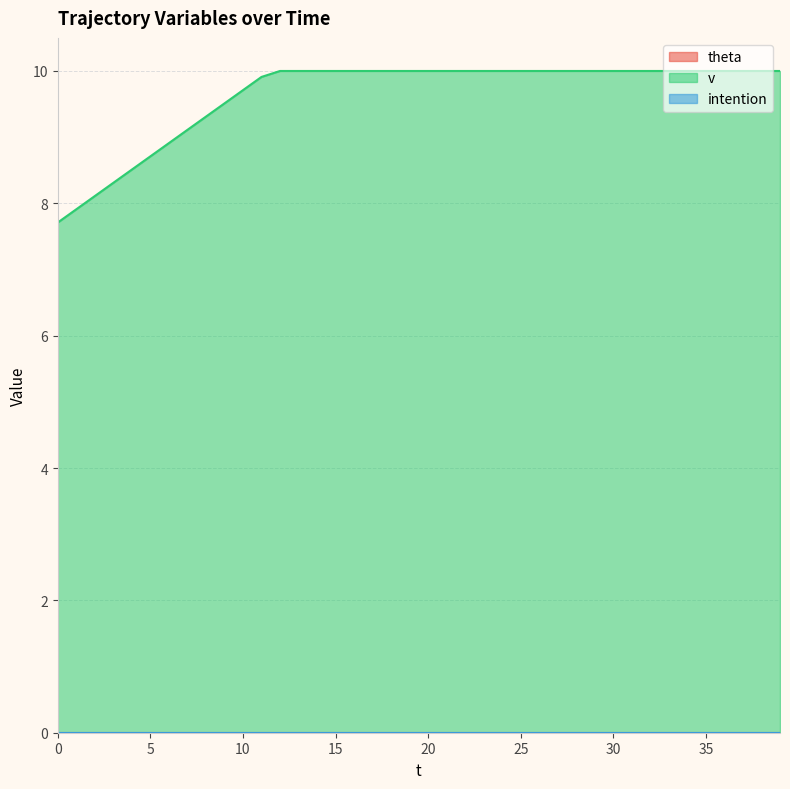

Reading right to left, what are all the values shown in this chart?

theta: 39=0.0	38=0.0	37=0.0	36=0.0	35=0.0	34=0.0	33=0.0	32=0.0	31=0.0	30=0.0	29=0.0	28=0.0	27=0.0	26=0.0	25=0.0	24=0.0	23=0.0	22=0.0	21=0.0	20=0.0	19=0.0	18=0.0	17=0.0	16=0.0	15=0.0	14=0.0	13=0.0	12=0.0	11=0.0	10=0.0	9=0.0	8=0.0	7=0.0	6=0.0	5=0.0	4=0.0	3=0.0	2=0.0	1=0.0	0=0.0
v: 39=10.0	38=10.0	37=10.0	36=10.0	35=10.0	34=10.0	33=10.0	32=10.0	31=10.0	30=10.0	29=10.0	28=10.0	27=10.0	26=10.0	25=10.0	24=10.0	23=10.0	22=10.0	21=10.0	20=10.0	19=10.0	18=10.0	17=10.0	16=10.0	15=10.0	14=10.0	13=10.0	12=10.0	11=9.9	10=9.7	9=9.5	8=9.3	7=9.1	6=8.9	5=8.7	4=8.5	3=8.3	2=8.1	1=7.9	0=7.7
intention: 39=0.0	38=0.0	37=0.0	36=0.0	35=0.0	34=0.0	33=0.0	32=0.0	31=0.0	30=0.0	29=0.0	28=0.0	27=0.0	26=0.0	25=0.0	24=0.0	23=0.0	22=0.0	21=0.0	20=0.0	19=0.0	18=0.0	17=0.0	16=0.0	15=0.0	14=0.0	13=0.0	12=0.0	11=0.0	10=0.0	9=0.0	8=0.0	7=0.0	6=0.0	5=0.0	4=0.0	3=0.0	2=0.0	1=0.0	0=0.0